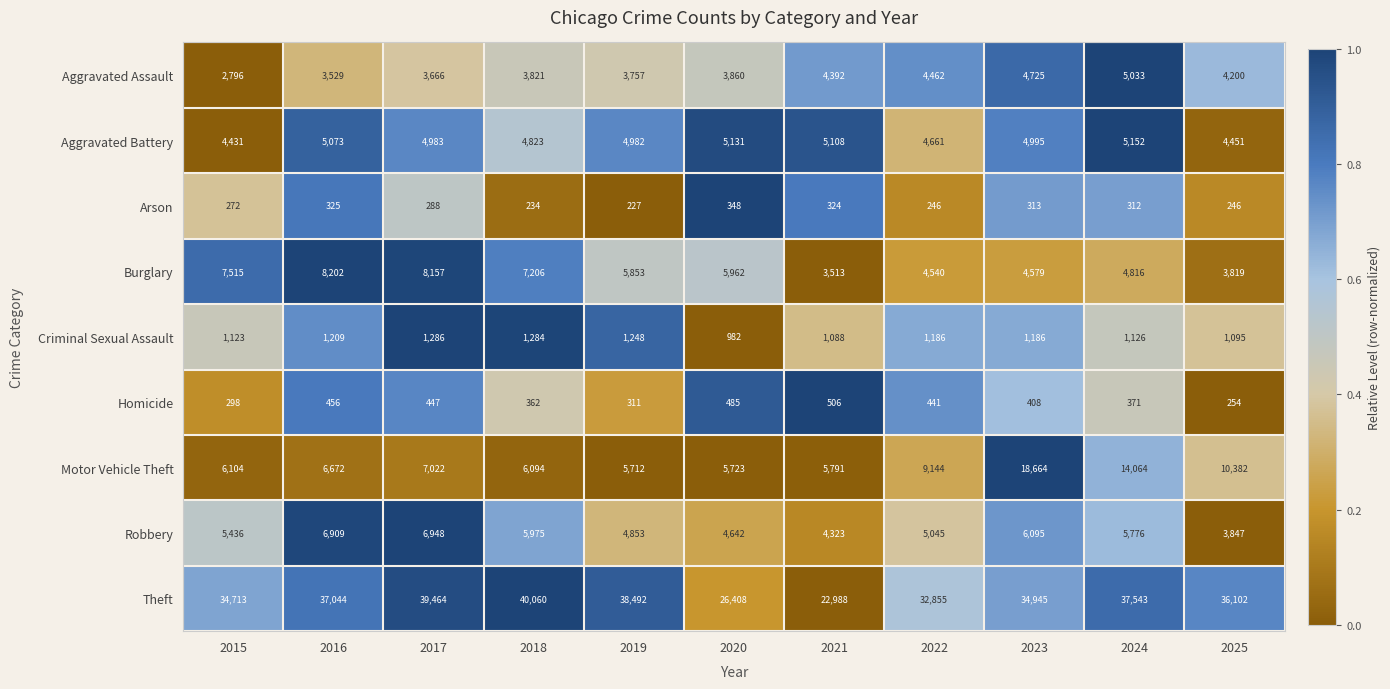

Is it true that Aggravated Assault equals 3162 at 2024?

False